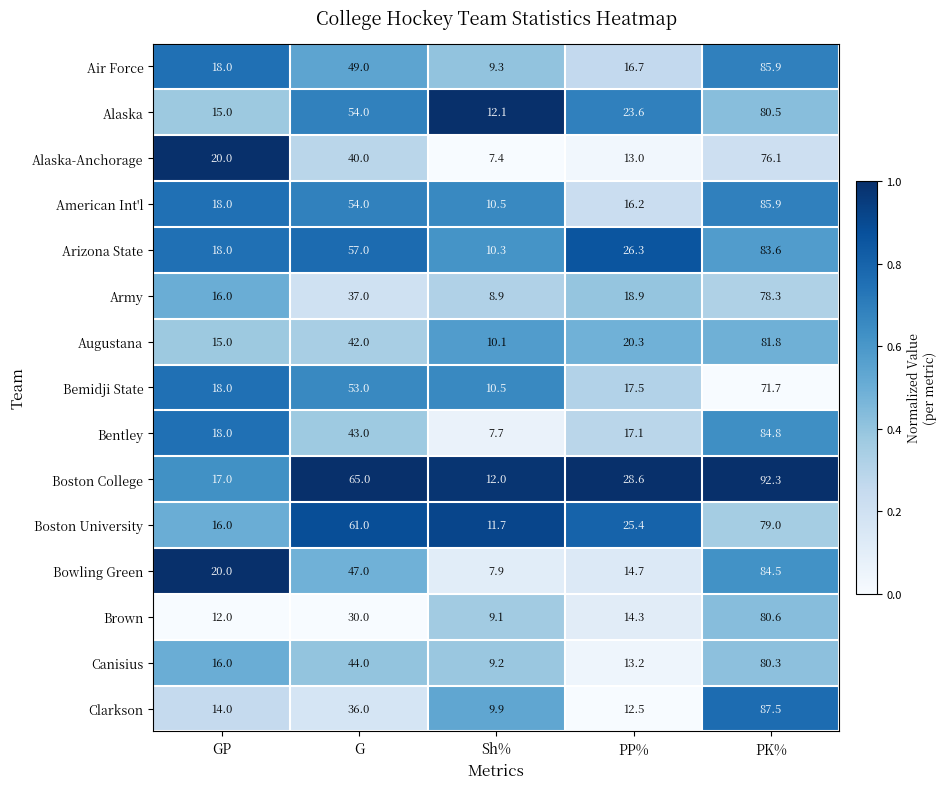

What is the average value of the Bemidji State series?

34.1